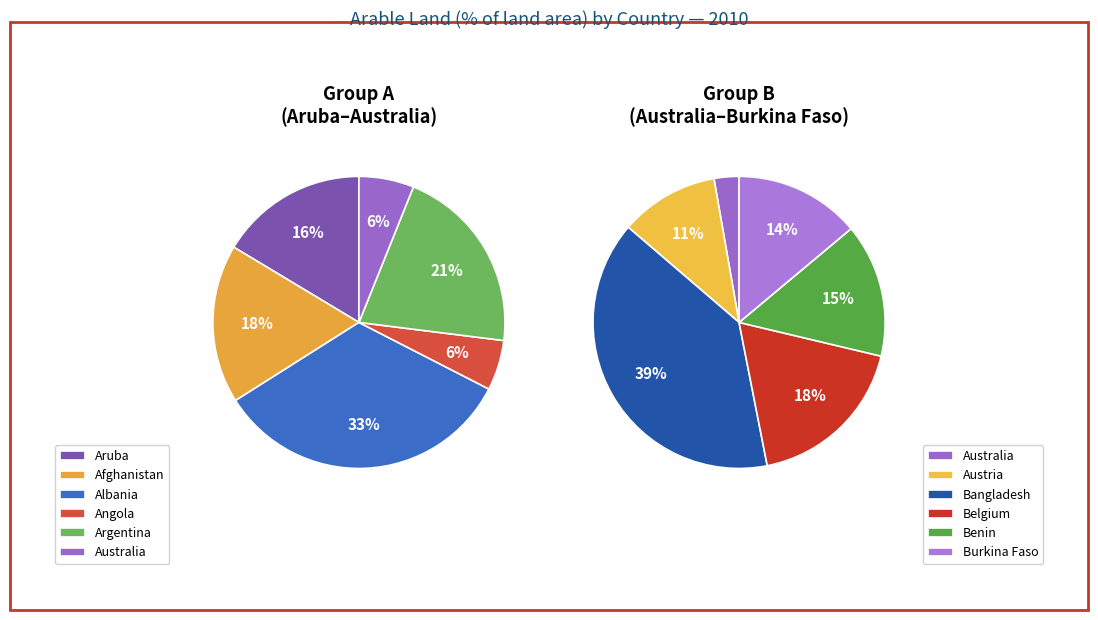

The Australia slice represents 2% of the pie. True or false?

True